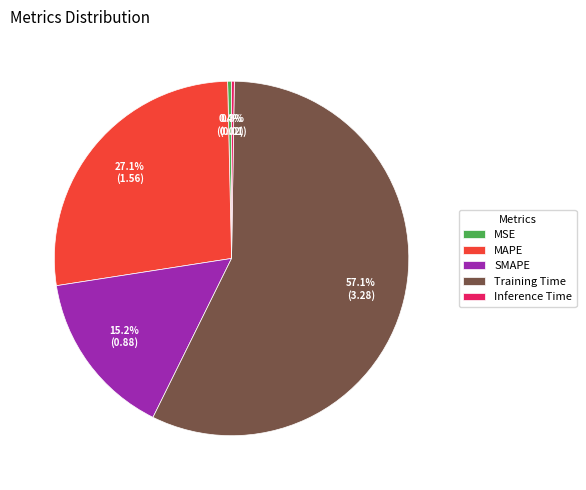

What is the total percentage of MAPE and MSE?

27.5%